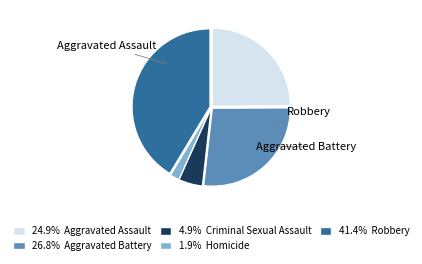

Is there any slice that represents more than half of the pie?

No